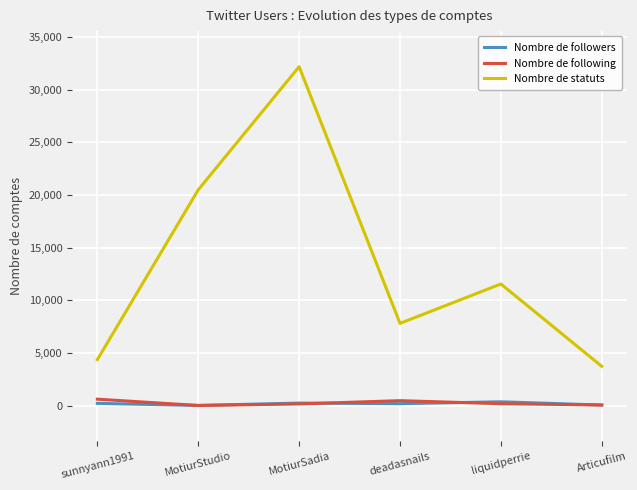

Between sunnyann1991 and Articufilm, which series saw the biggest shift?

Nombre de statuts